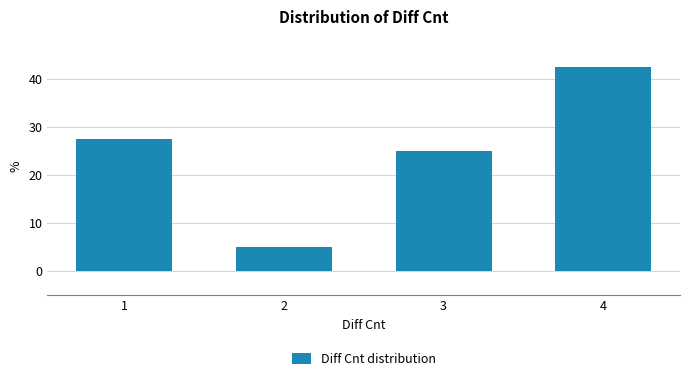

Reading right to left, list all the values displayed in this chart.

42.5	25.0	5.0	27.5